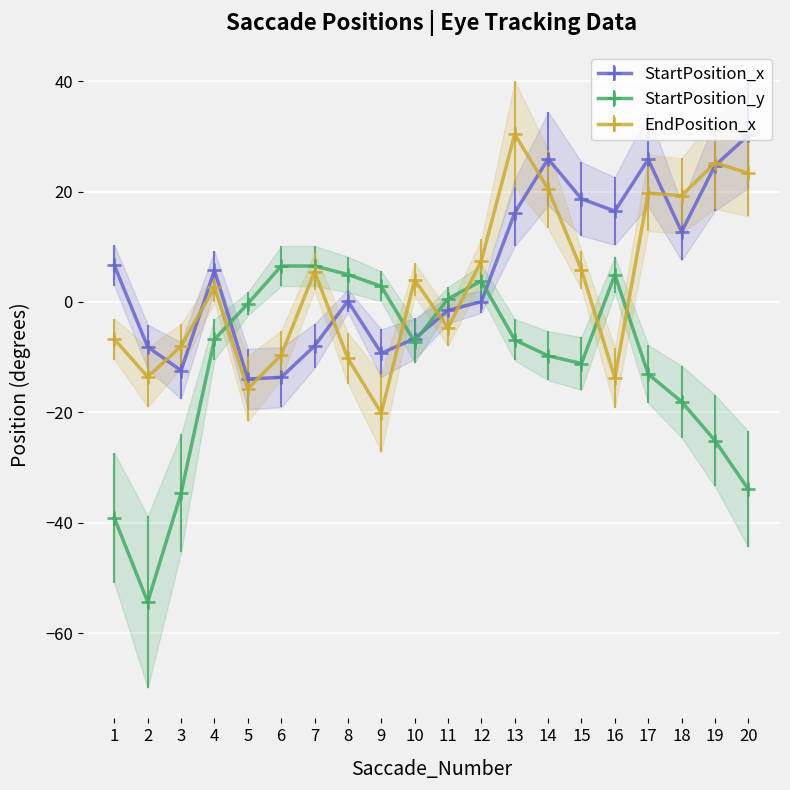

At which category is the sum across all series the highest?

13